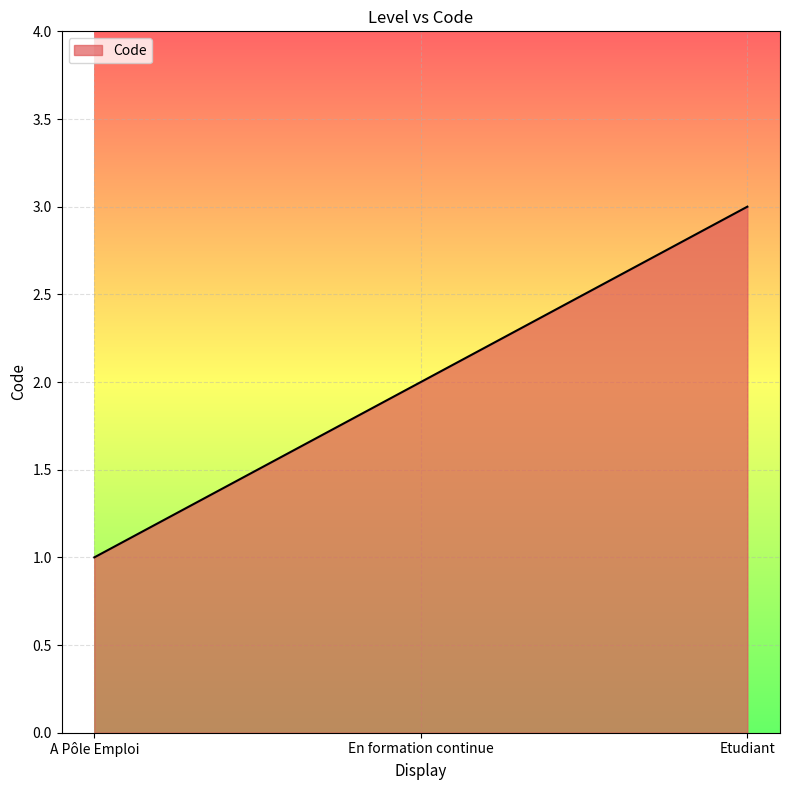

True or false: the data shows 3 at Etudiant.

True